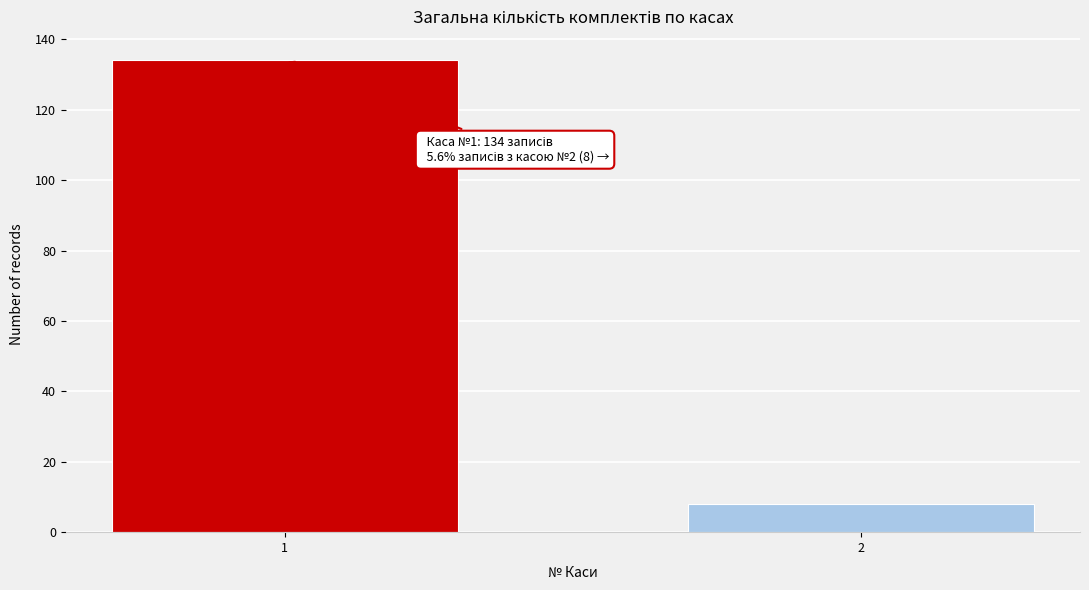

Reading left to right, extract all data points from this chart.

134	8